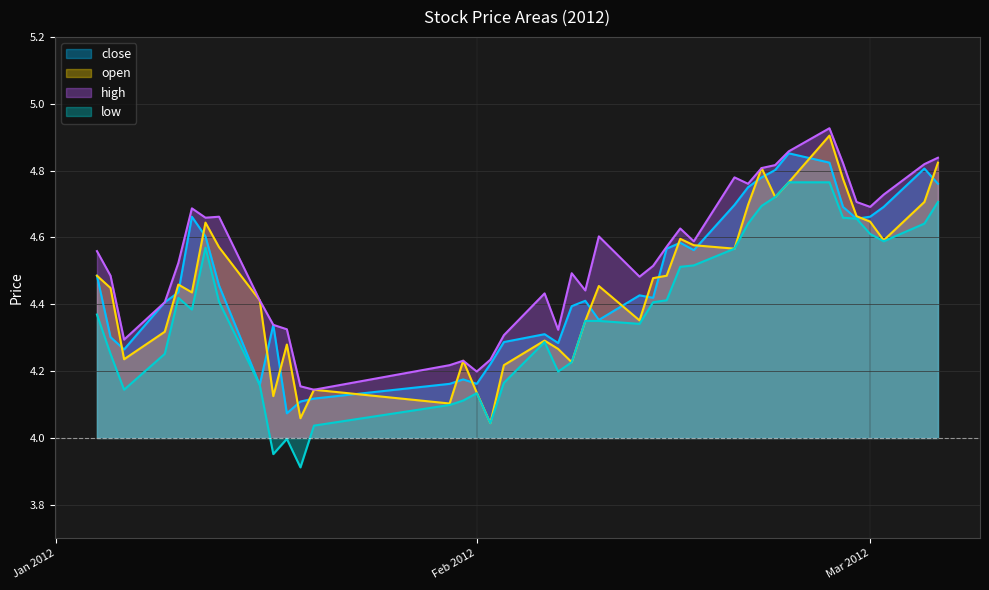

What is the lowest value of the low series?

3.9